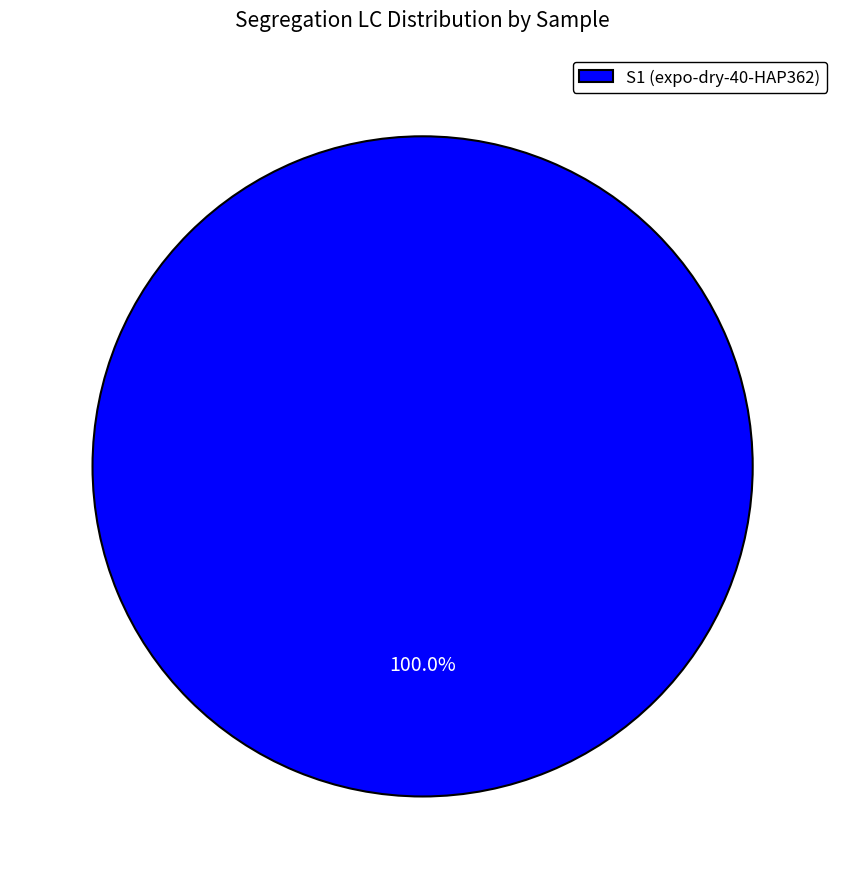

What is the majority slice?

S1 (expo-dry-40-HAP362)